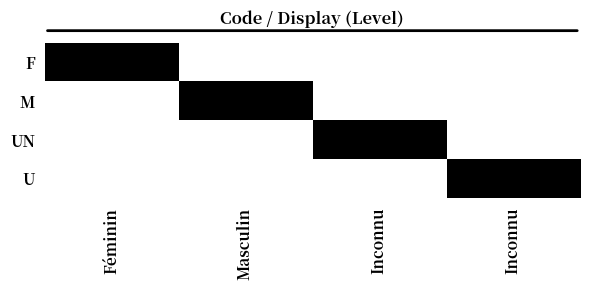

At which category is the sum across all series the highest?

Féminin